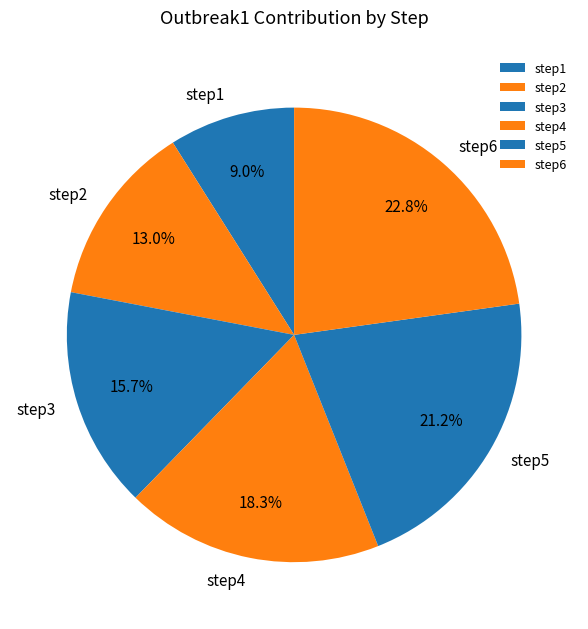

How many slices are in this pie chart?

6